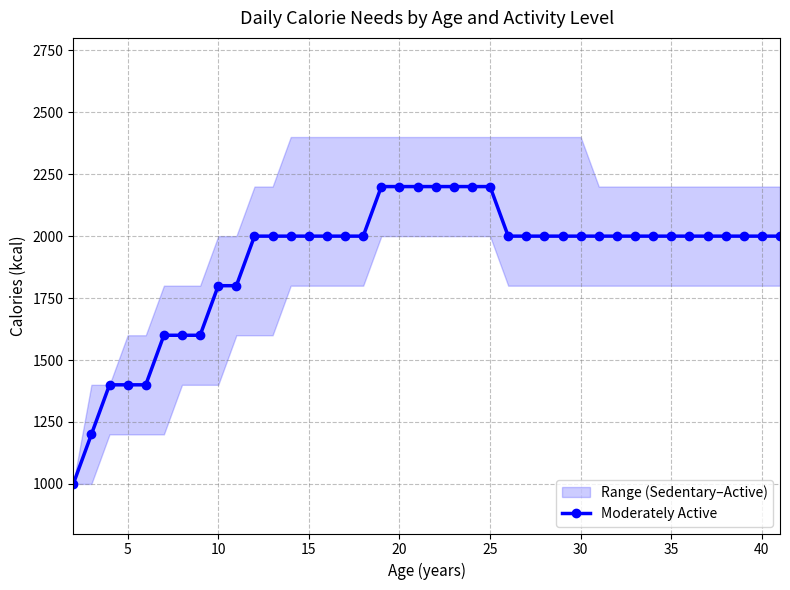

What is the highest value of the Moderately Active series?

2200